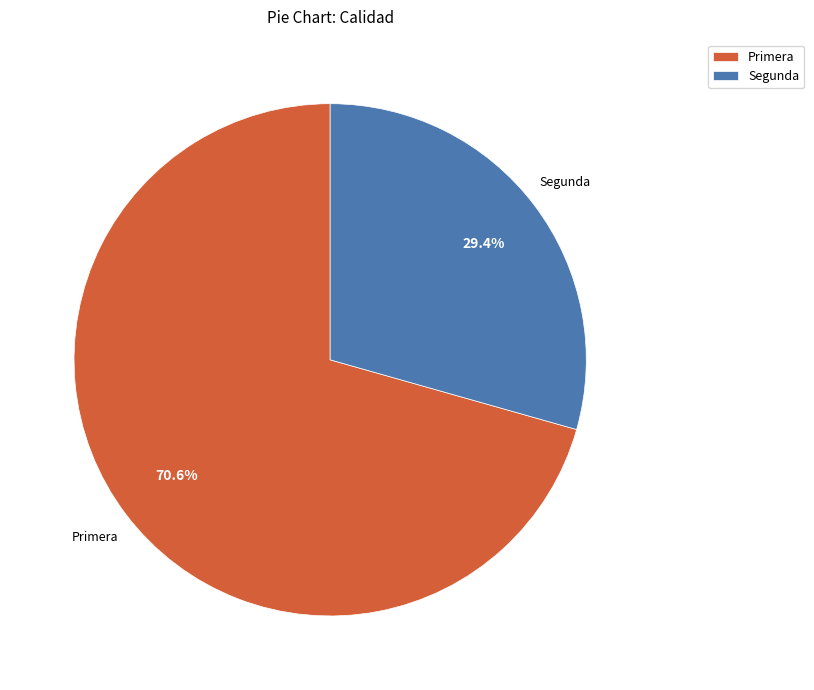

Between Segunda and Primera, which is larger?

Primera